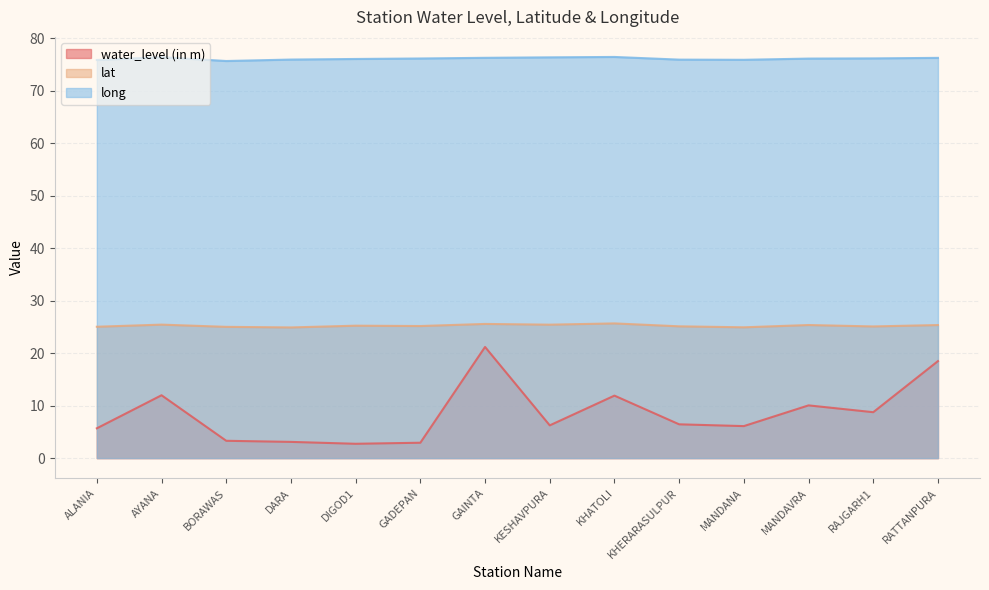

What is the label of the 2nd point from the left?

AYANA